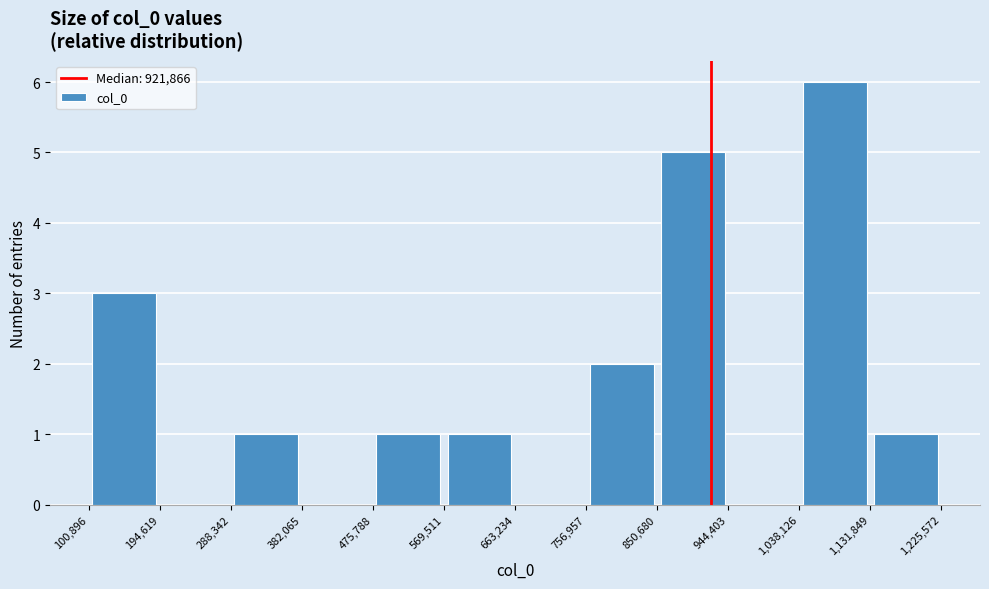

How tall is the bar that spans 475,788 to 569,511 on the x-axis? The values are not printed on the chart, so give them approximately, as read against the axis.

1